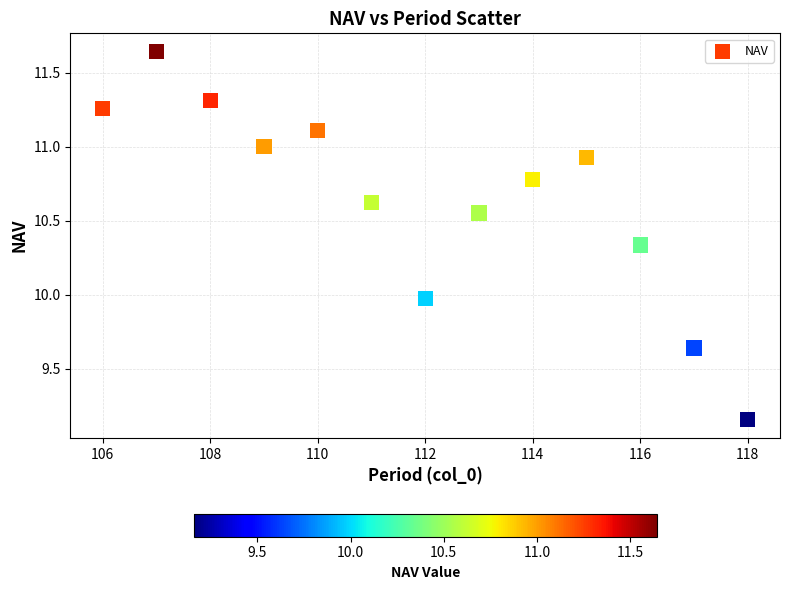

What is the range of Y values (max minus min)?

2.5